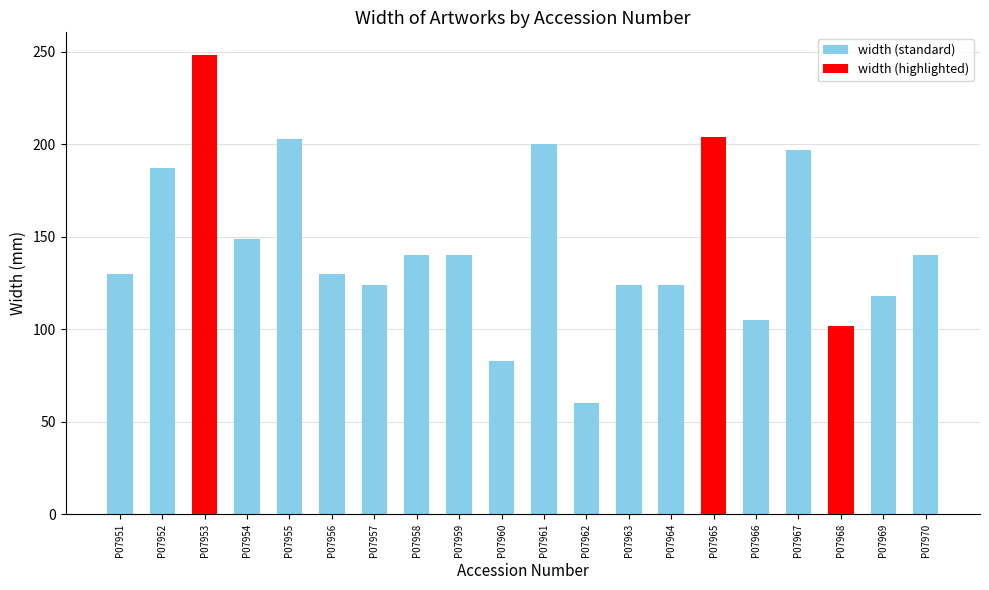

What is the difference between the values at P07951 and P07957?

6